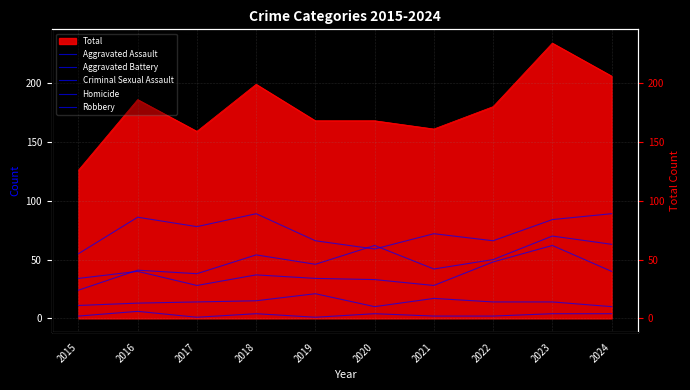

Does the chart display data point markers on the line(s)?

No